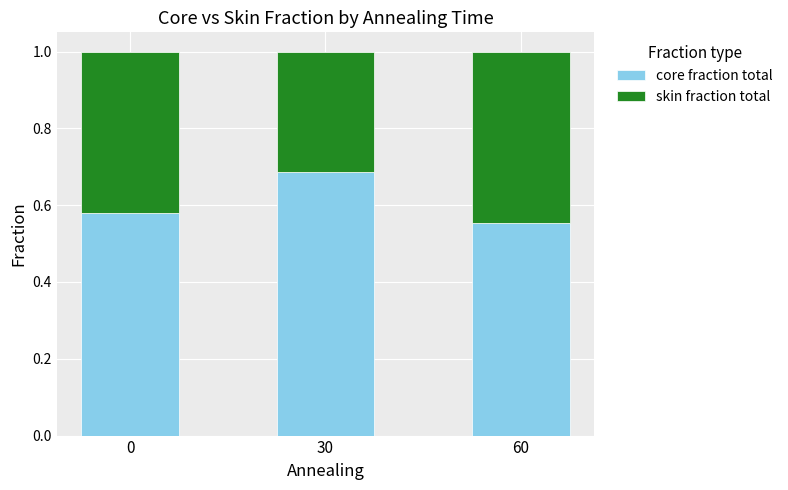

How many bars are there in total?

3